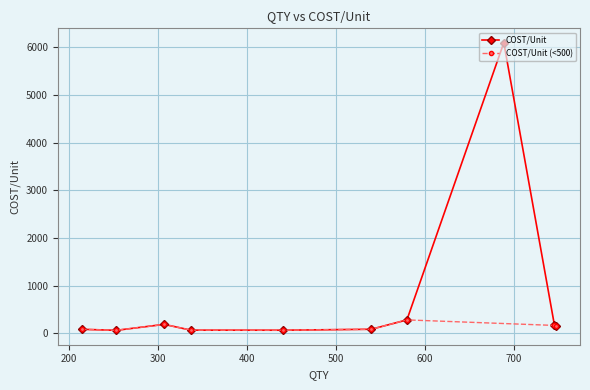

True or false: COST/Unit has more than 0 points higher than both neighbors.

True